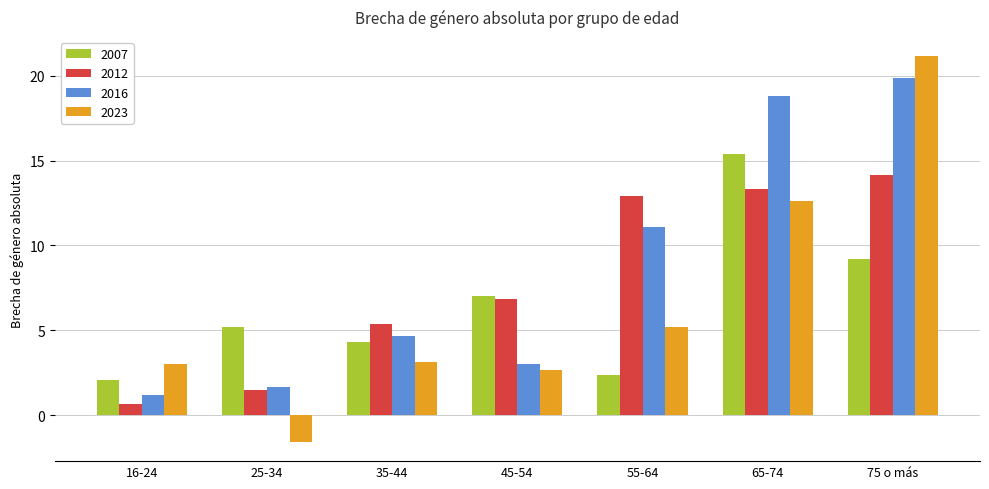

What is the difference between the maximum and minimum values in the 2023 series?

22.7